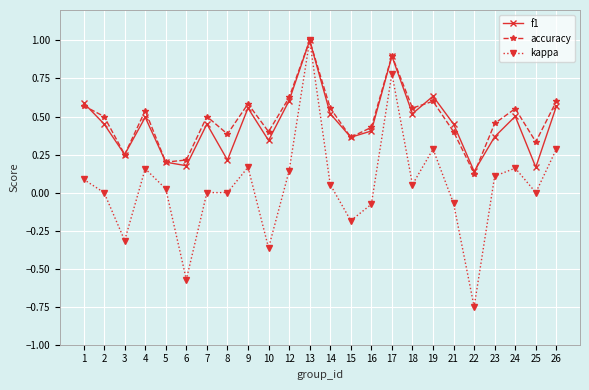

True or false: accuracy has a value of 0.9 at 24.

False